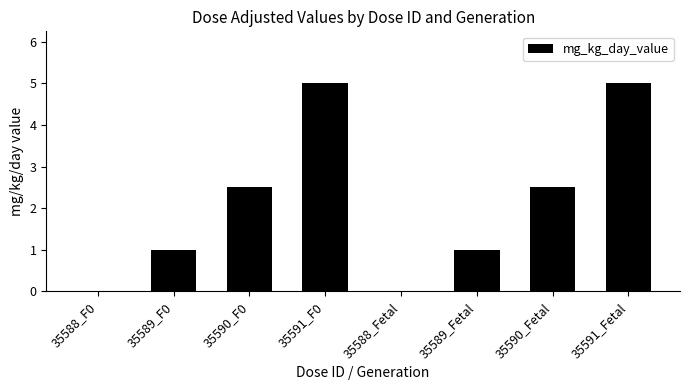

True or false: the data shows 1.5 at 35589_Fetal.

False